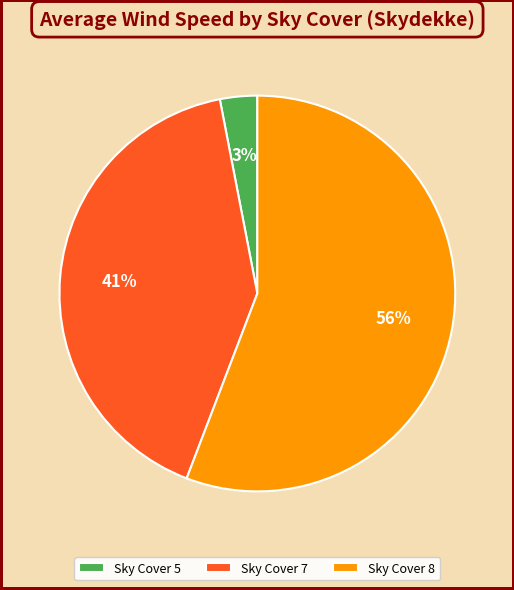

To the nearest percent, what portion does Sky Cover 7 represent?

41%